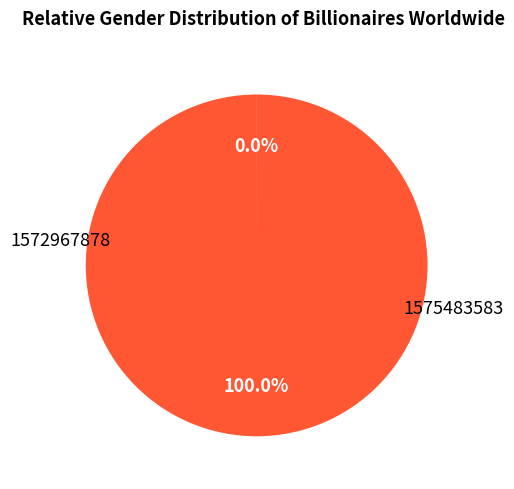

To the nearest percent, what is the average slice percentage?

50%